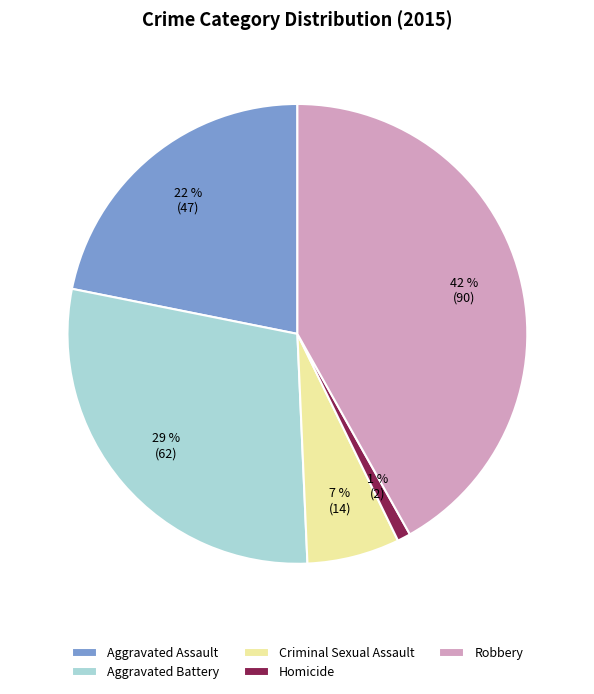

How many segments does this pie chart have?

5